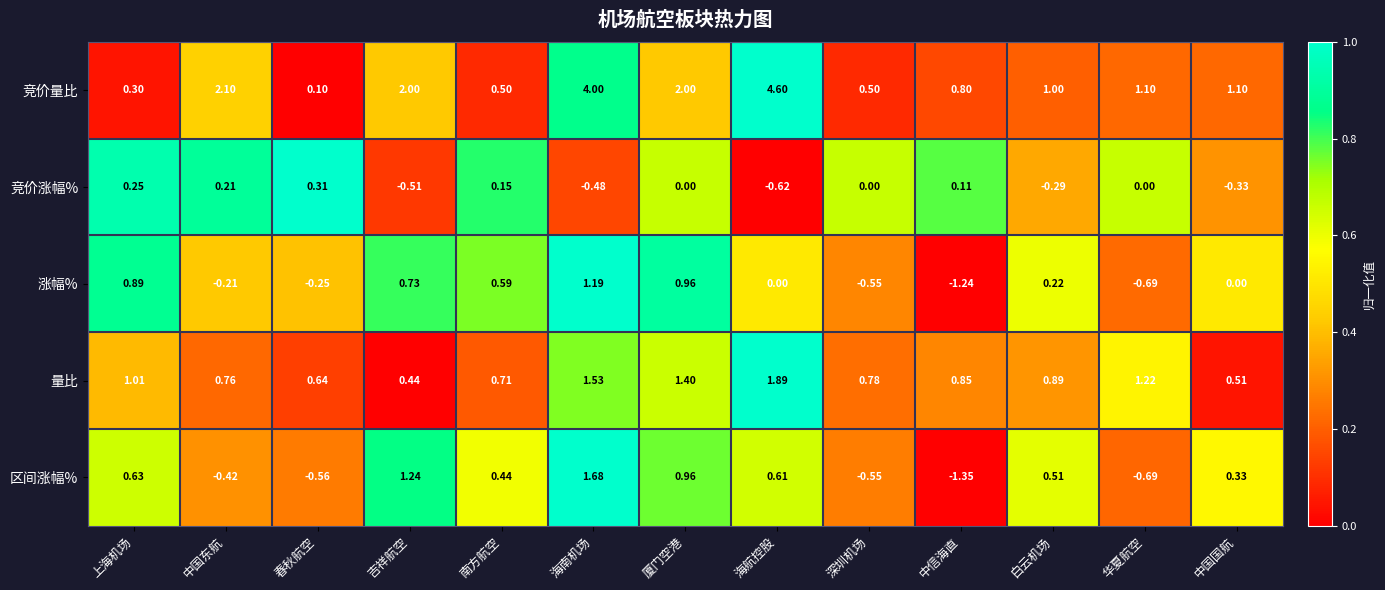

List the series in order of their peak value, lowest first.

竞价涨幅%, 涨幅%, 区间涨幅%, 量比, 竞价量比